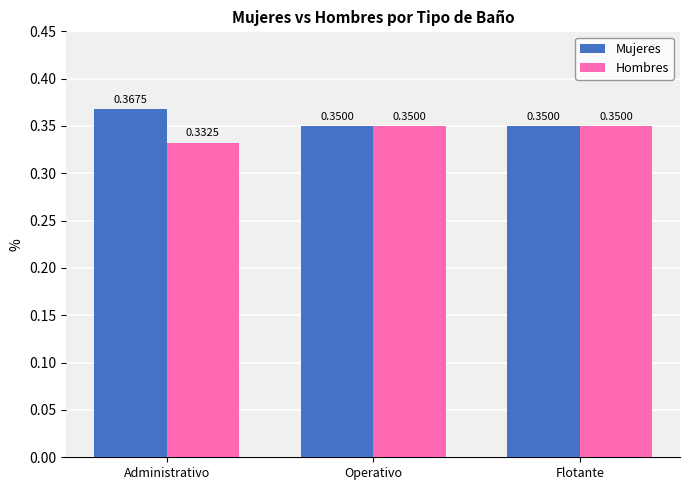

List the series in order of their overall mean, highest first.

Mujeres, Hombres